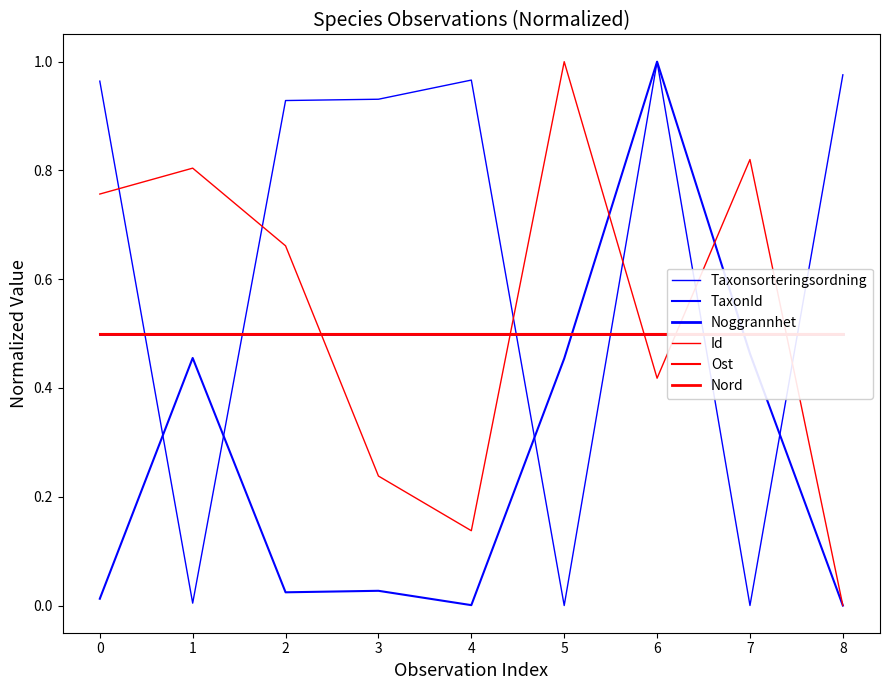

How many times do Ost and TaxonId cross each other?

2